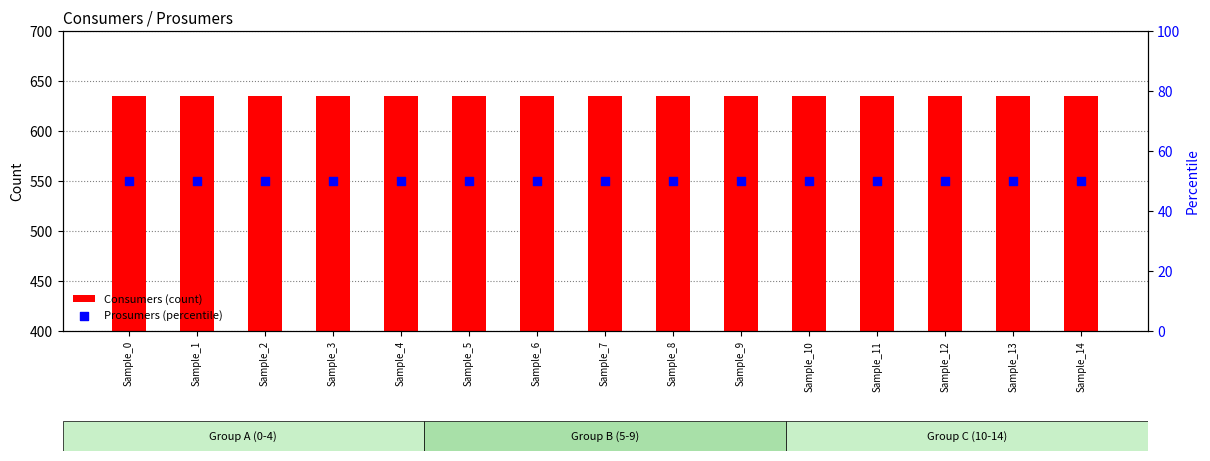

What is the total value across all series at Sample_9?

685